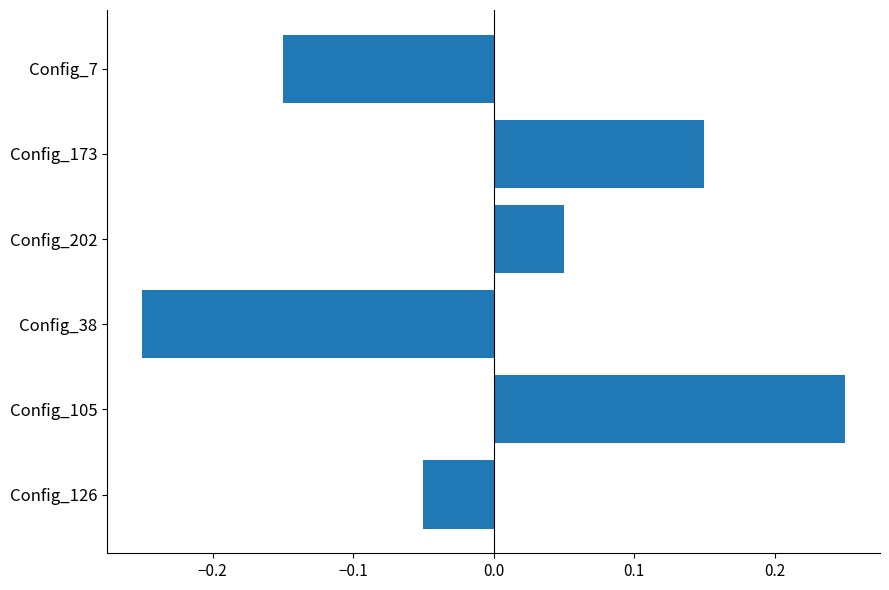

How many bars are there in total?

6